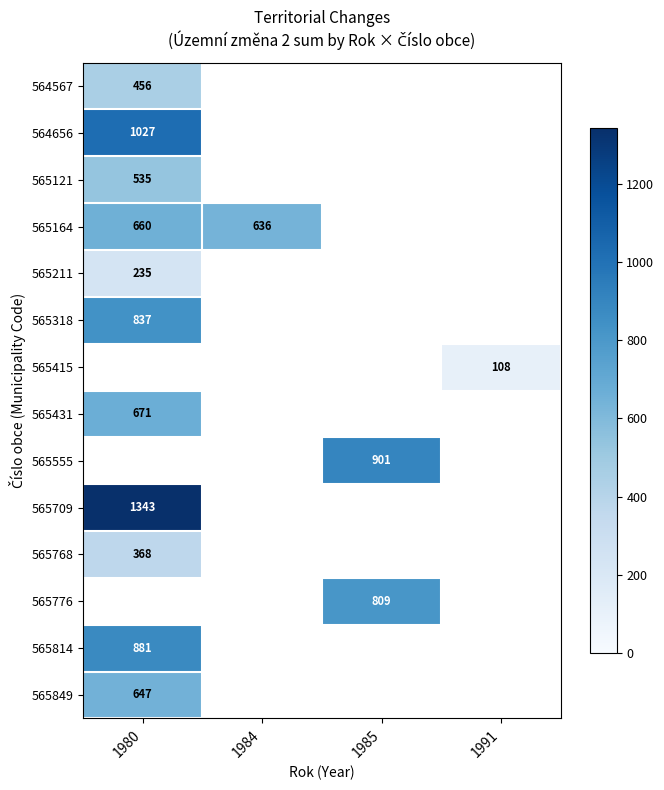

The value of 565814 at 1980 is 881. True or false?

True